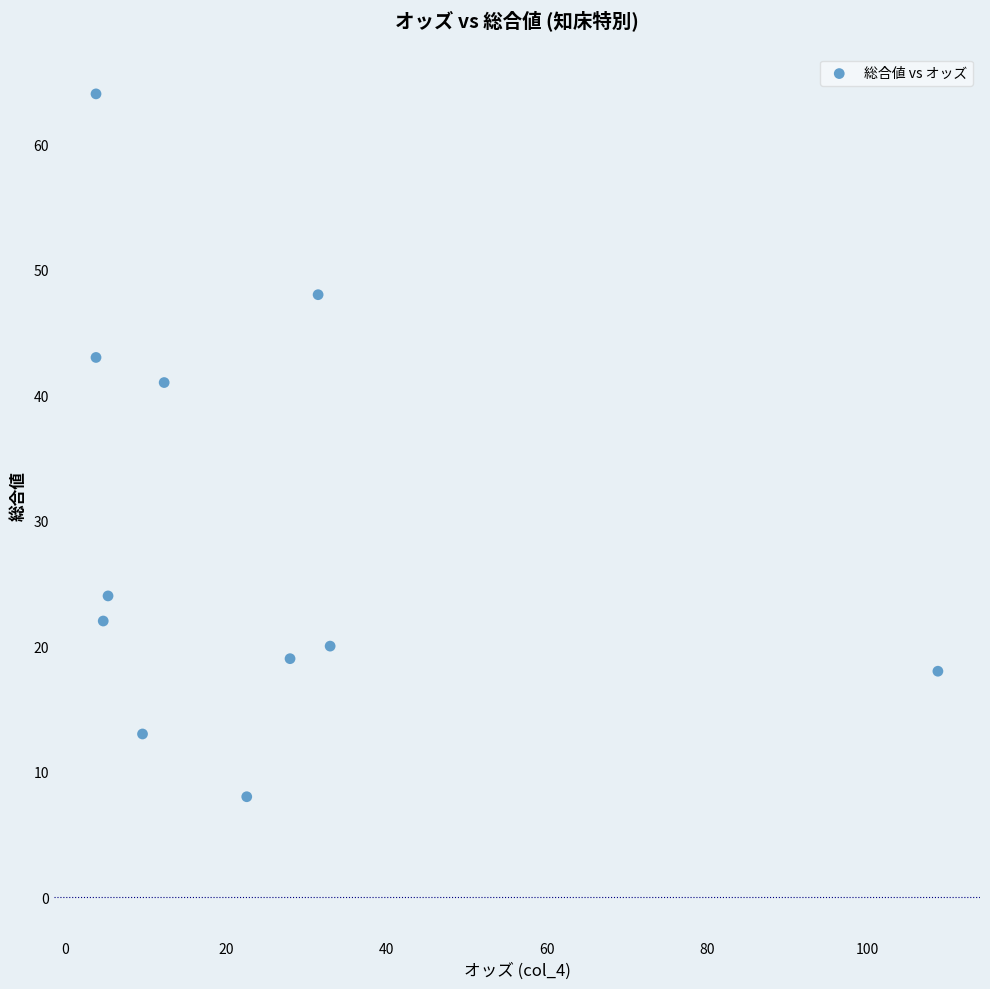

What Y value in the scatter plot is closest to 36?

41